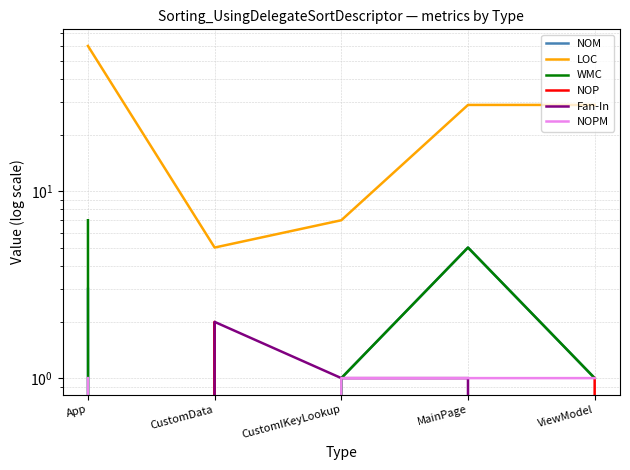

True or false: WMC has more than 1 interior local peaks.

False